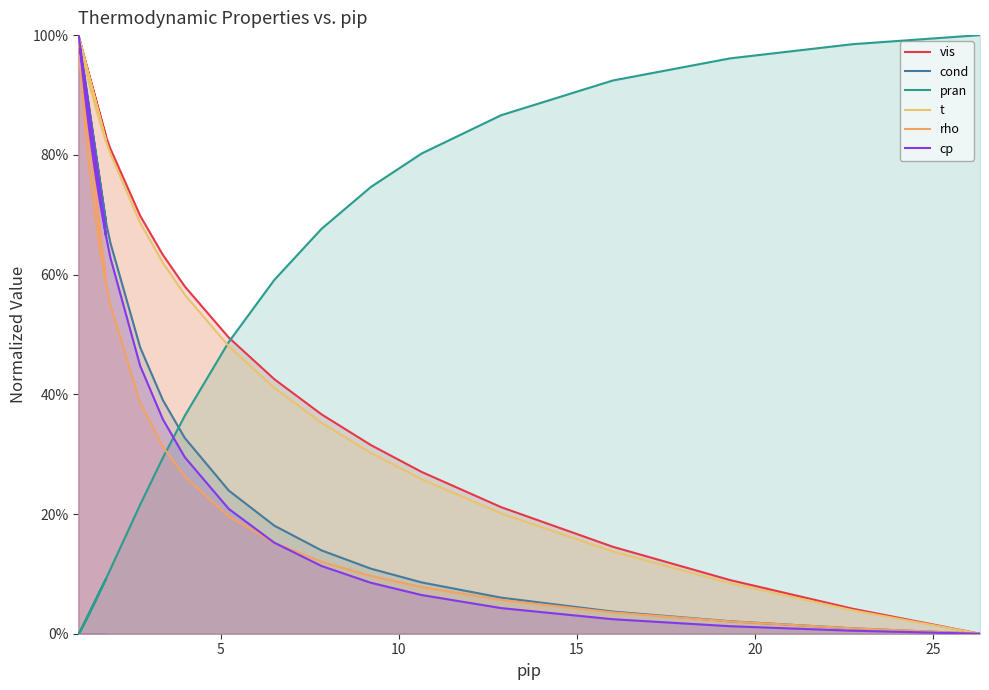

What is the total value across all series at 1.7796?

3.7